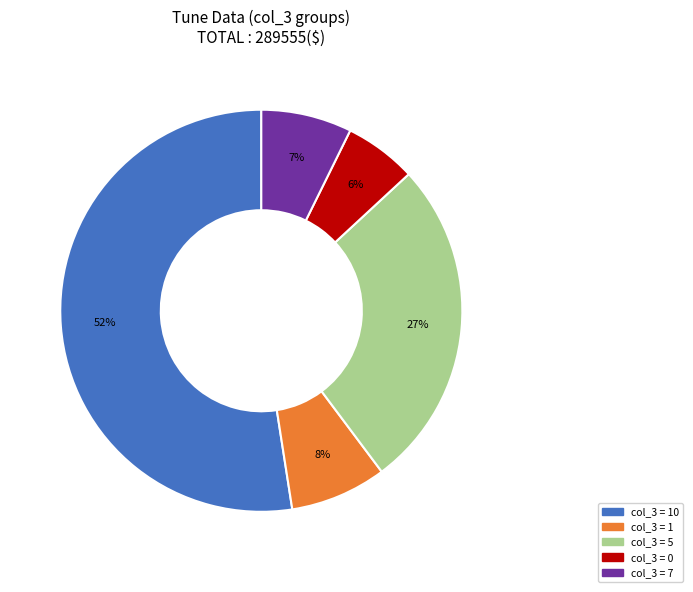

Is there any slice that represents more than half of the pie?

Yes